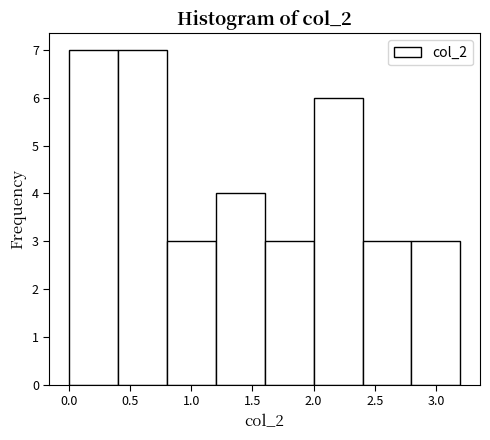

How tall is the bar that spans 1.6 to 2.0 on the x-axis? The values are not printed on the chart, so give them approximately, as read against the axis.

3